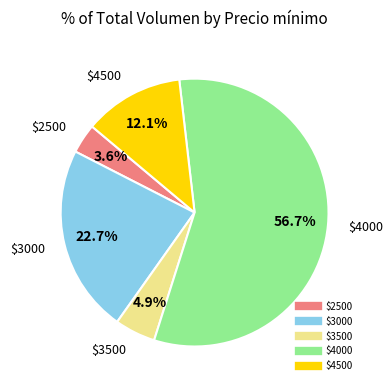

Is there a majority slice in this chart?

Yes